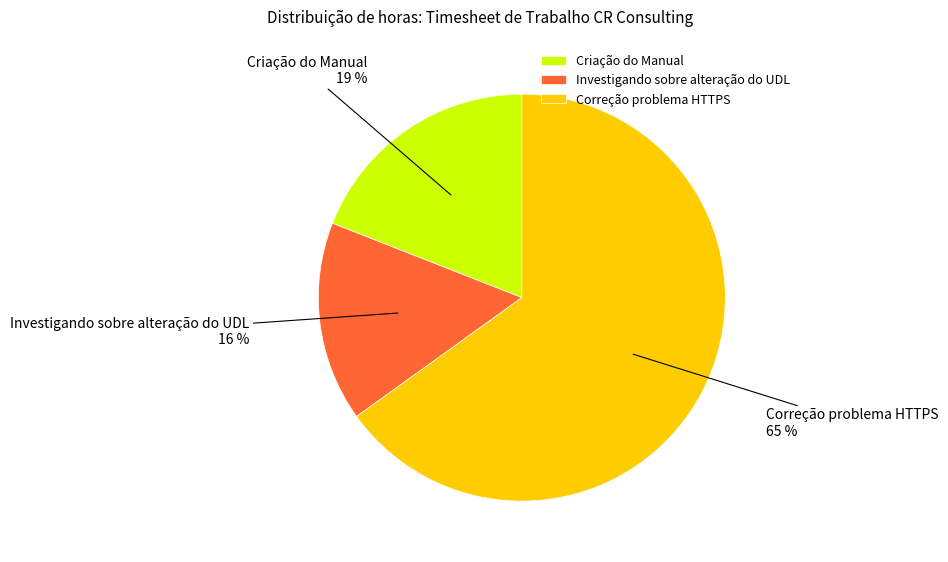

Which has a higher value, Criação do Manual or Correção problema HTTPS?

Correção problema HTTPS